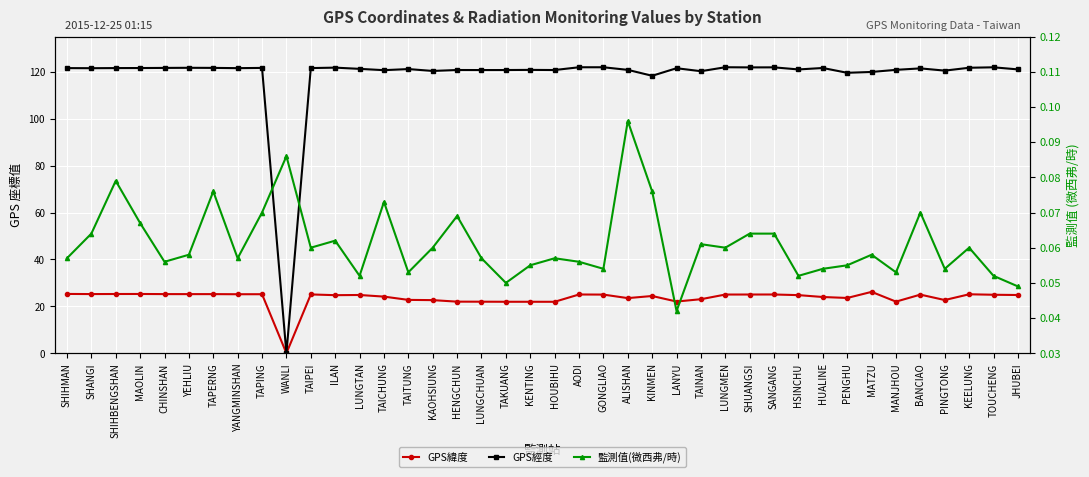

At MAOLIN, list the series in order from largest to smallest.

GPS經度, GPS緯度, 監測值(微西弗/時)